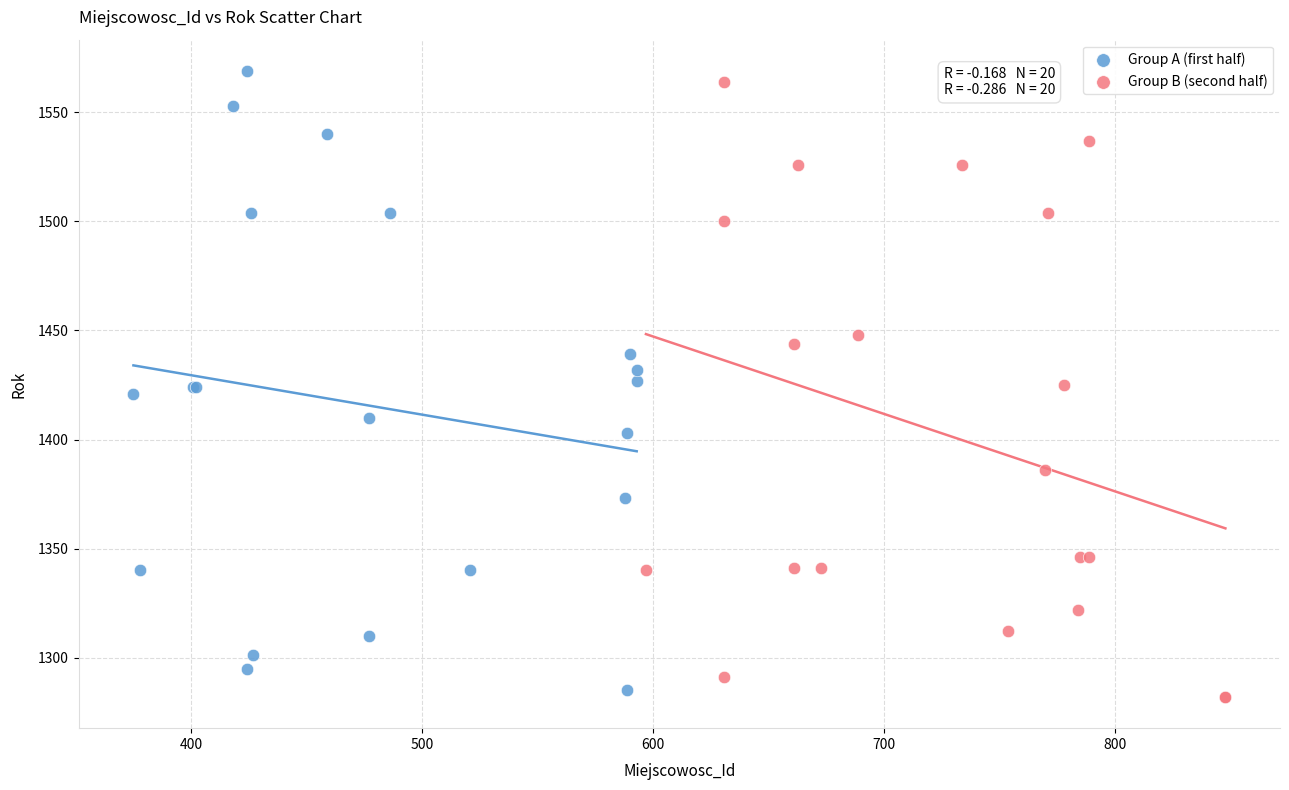

What are all the series names shown in the legend?

Group A (first half), Group B (second half)